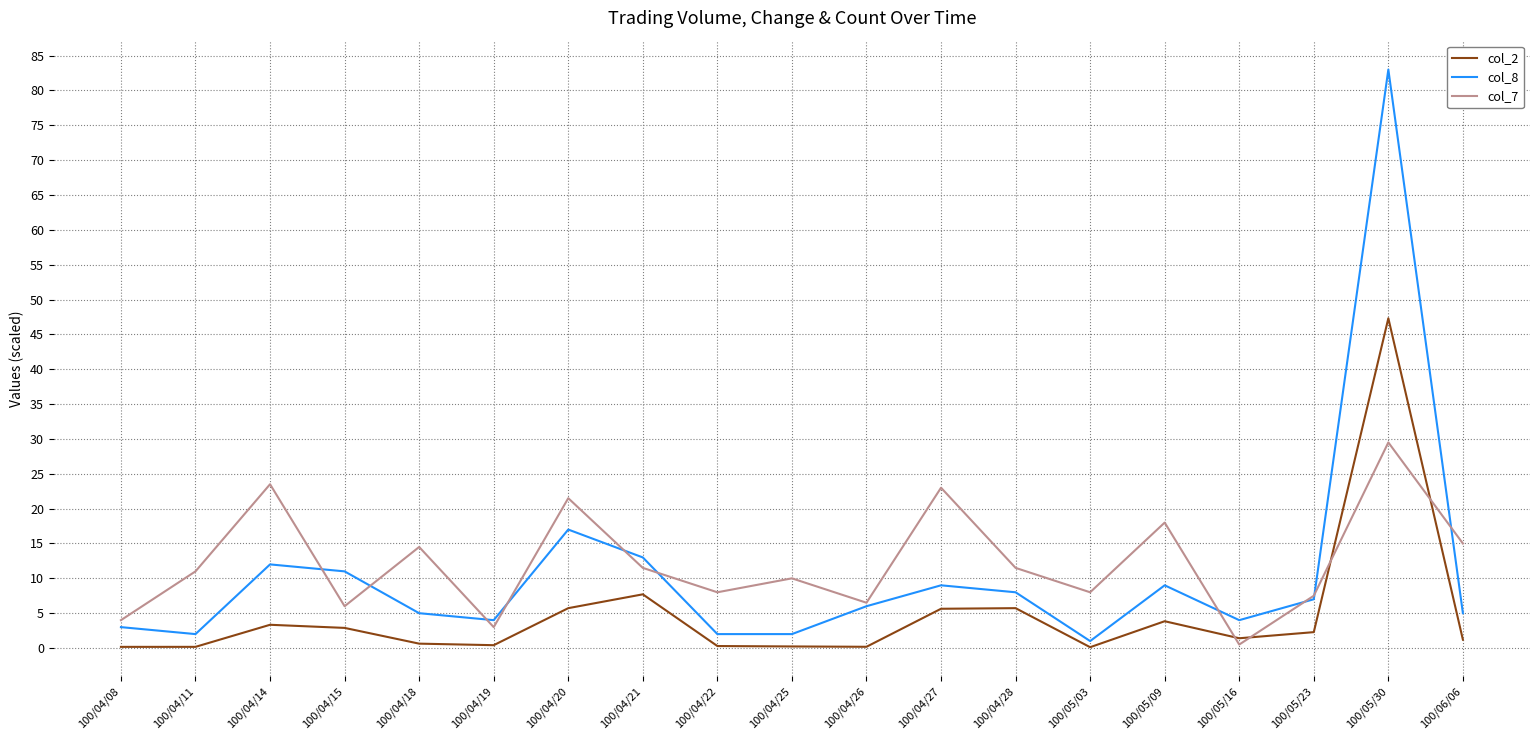

What position from the right is 100/04/26?

9